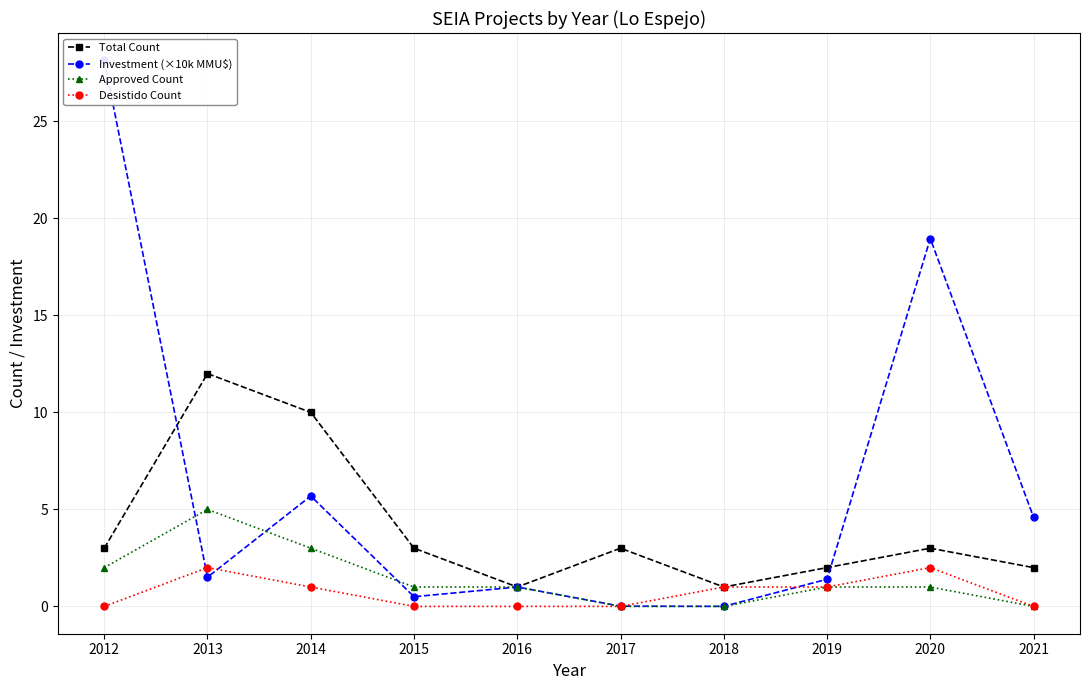

True or false: Total Count and Approved Count intersect in this chart.

False